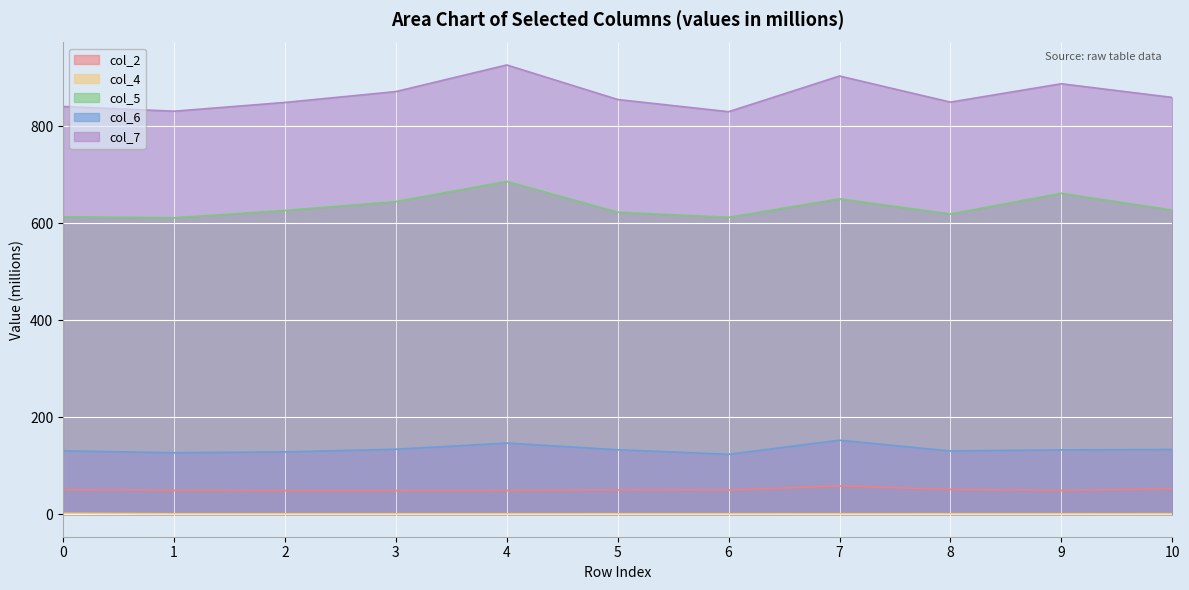

How many lines are shown in the chart?

5